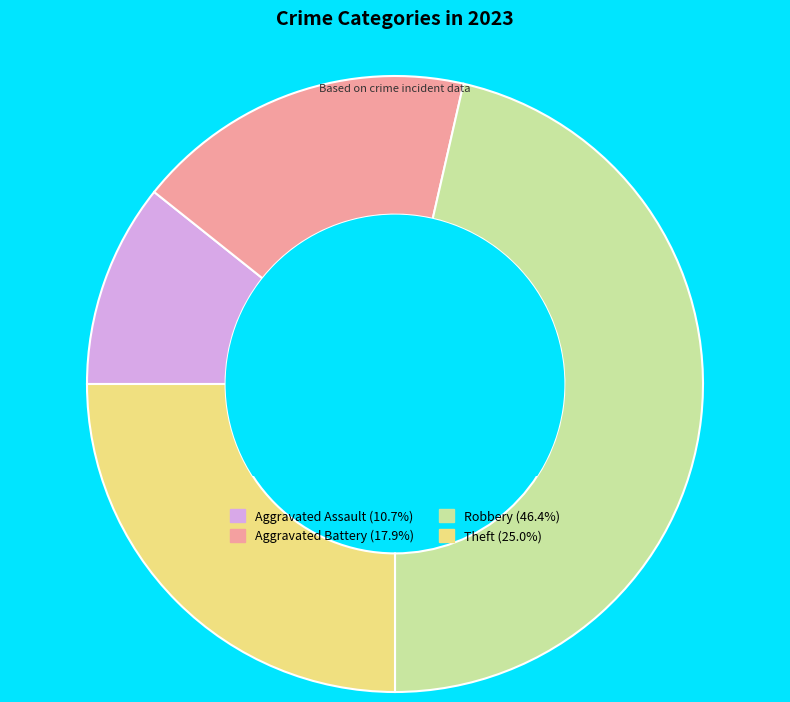

Between Aggravated Battery and Theft, which is larger?

Theft